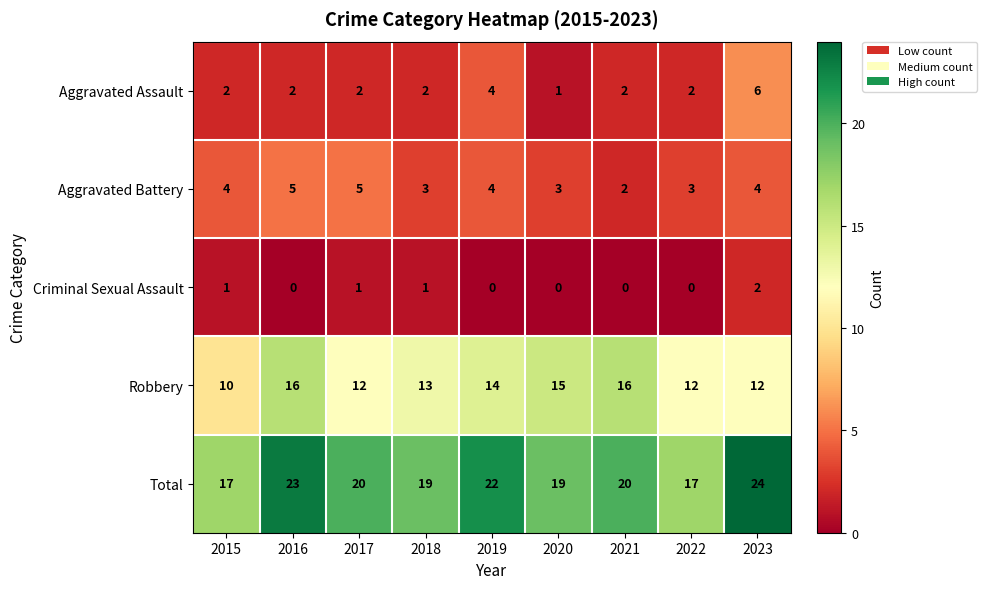

What is the maximum value shown in the chart?

24